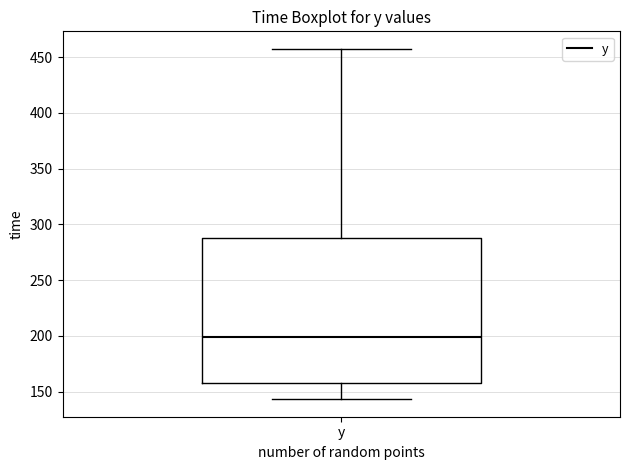

Transcribe this box plot: give where the median line is, the range the box spans, and where the two whiskers end, as read against the y-axis. The values are not printed on the chart, so give them approximately, as read against the axis.

median 200, box 160 to 290, whiskers 145 to 455